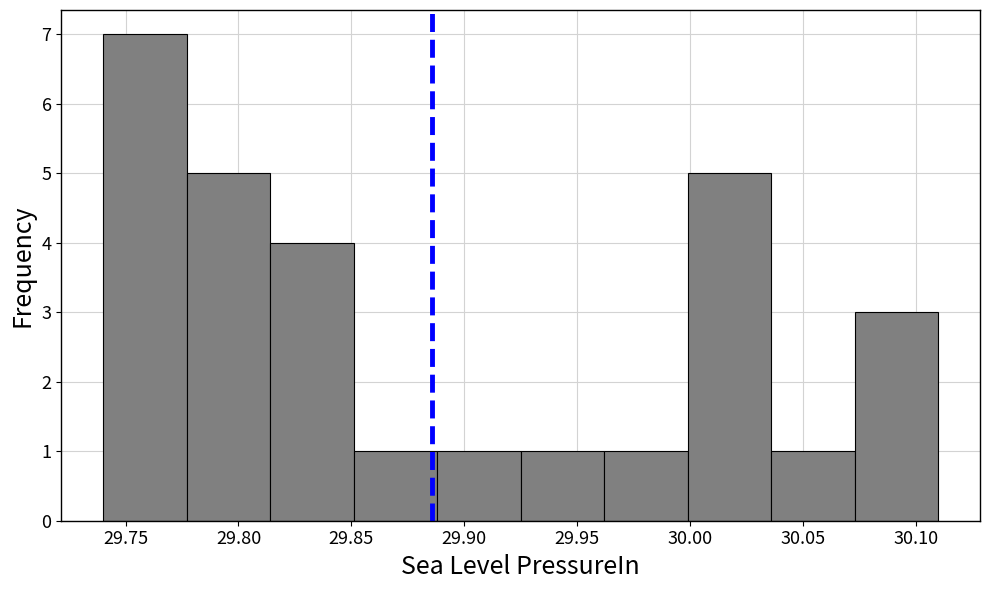

Reading left to right, list every bar in this chart as the range it spans on the x-axis followed by its height. Neither the bar edges nor the heights are printed on the chart, so give them approximately, as read against the axes.

29.740 to 29.777: 7
29.777 to 29.814: 5
29.814 to 29.851: 4
29.851 to 29.888: 1
29.888 to 29.925: 1
29.925 to 29.962: 1
29.962 to 29.999: 1
29.999 to 30.036: 5
30.036 to 30.073: 1
30.073 to 30.110: 3